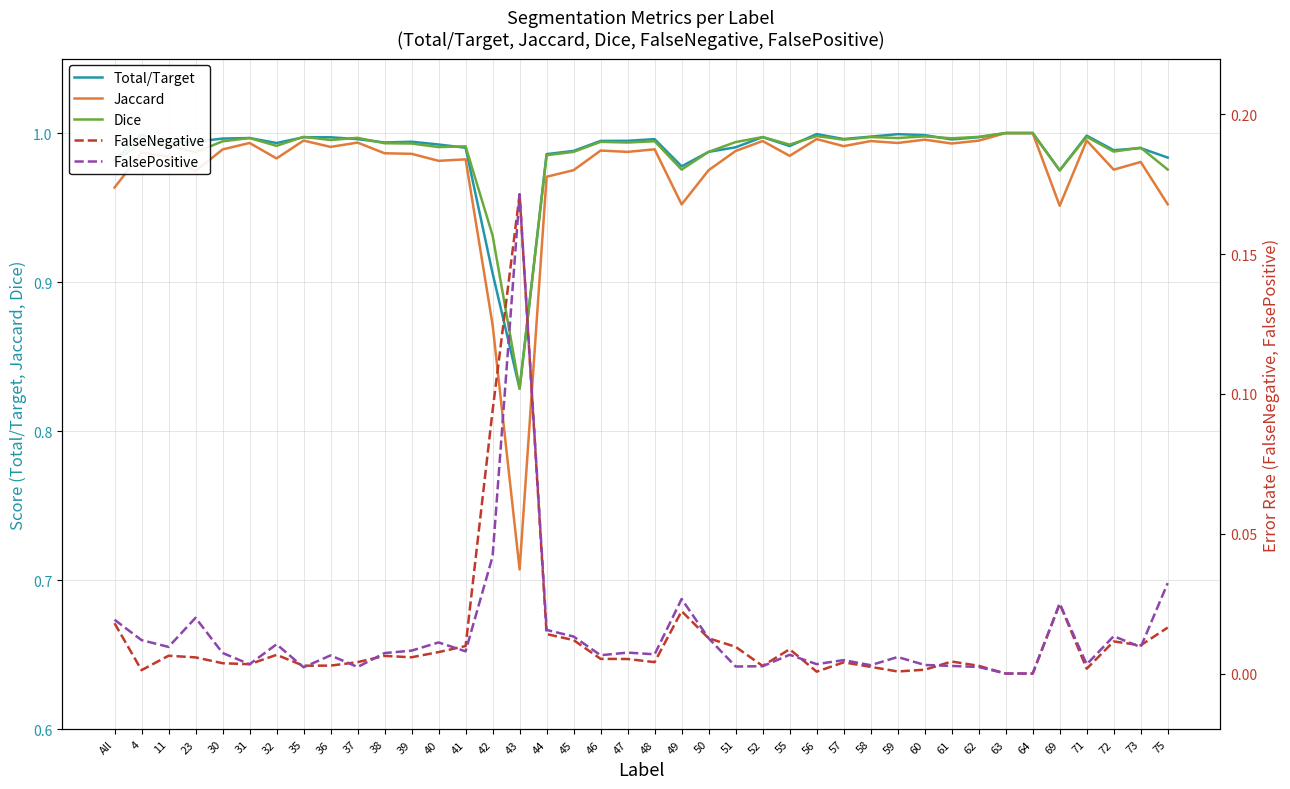

What is the sum of all Total/Target values?

39.5